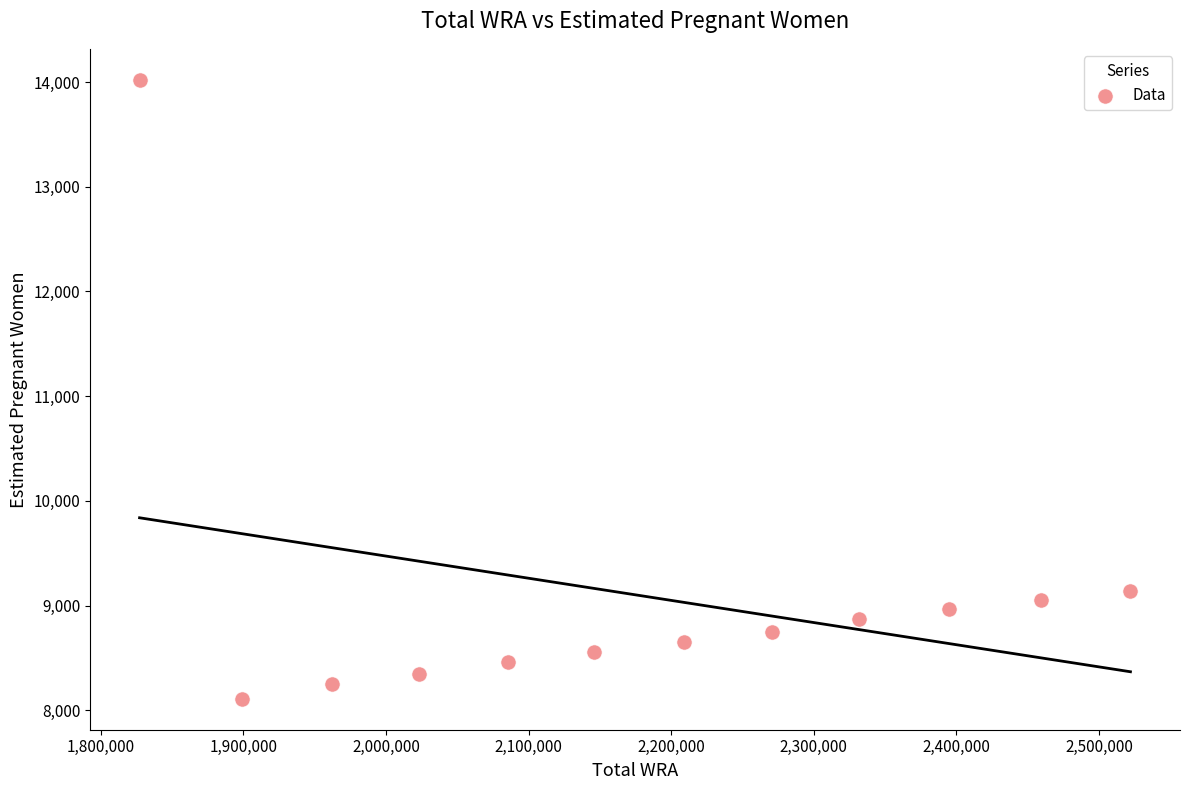

What Y value in the scatter plot is closest to 11066?

9137.4